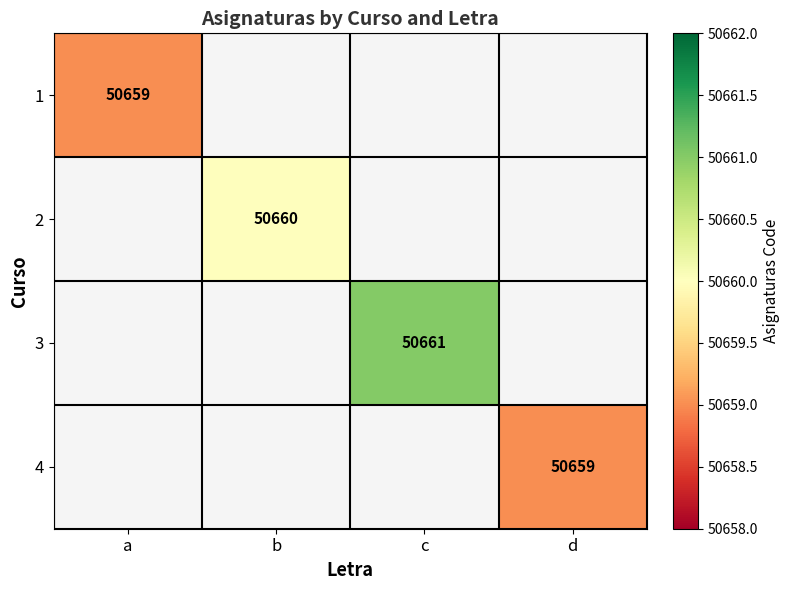

True or false: 4 has a value of 81465 at d.

False